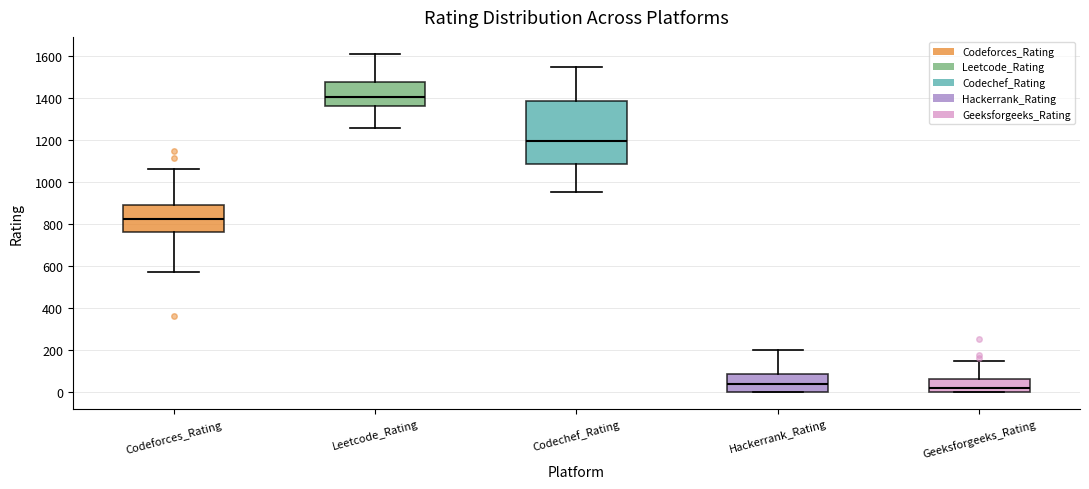

Reading left to right, read every box against the y-axis: the position of its median line, the range the box covers, and the ends of its whiskers. The values are not printed on the chart, so give them approximately, as read against the axis.

Codeforces_Rating: median 820, box 760 to 900, whiskers 580 to 1060
Leetcode_Rating: median 1400, box 1360 to 1480, whiskers 1260 to 1600
Codechef_Rating: median 1200, box 1080 to 1380, whiskers 960 to 1540
Hackerrank_Rating: median 40, box 0 to 80, whiskers 0 to 200
Geeksforgeeks_Rating: median 20, box 0 to 60, whiskers 0 to 140